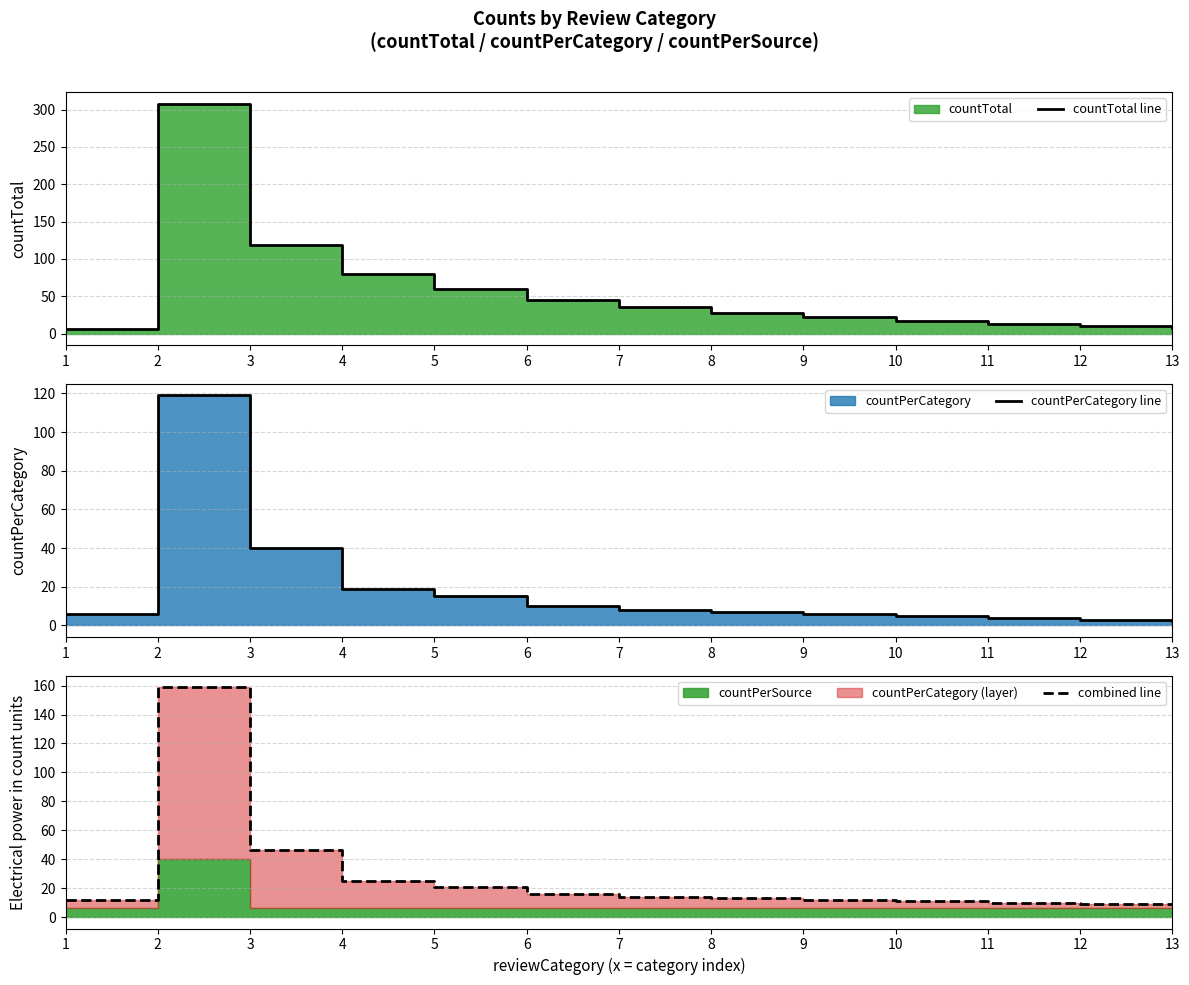

Between 6 and 7, which is larger?

6